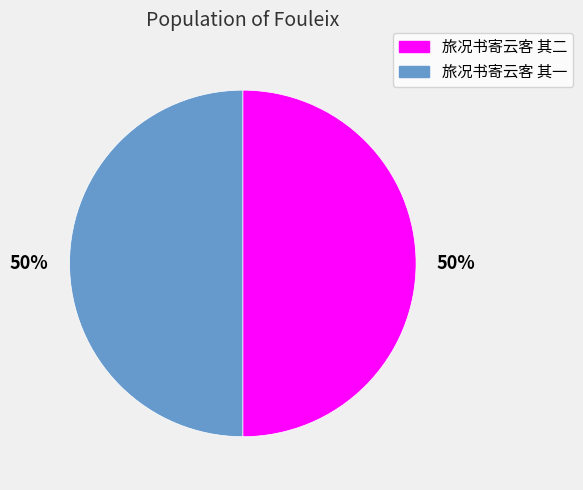

To the nearest percent, what is the average slice percentage?

50%